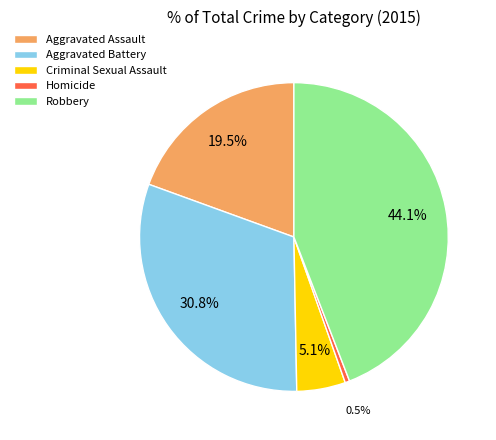

Is it true that Criminal Sexual Assault is 5% of the pie?

True